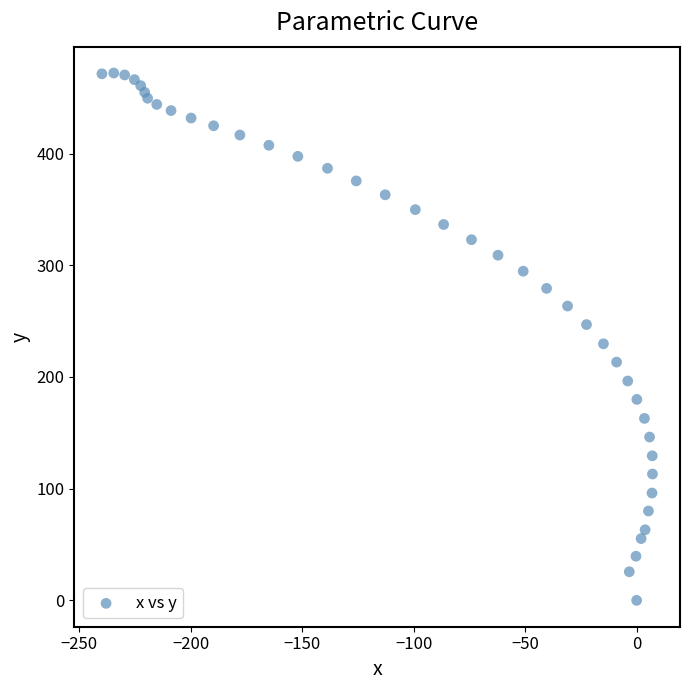

What is the range of X values (max minus min)?

247.0